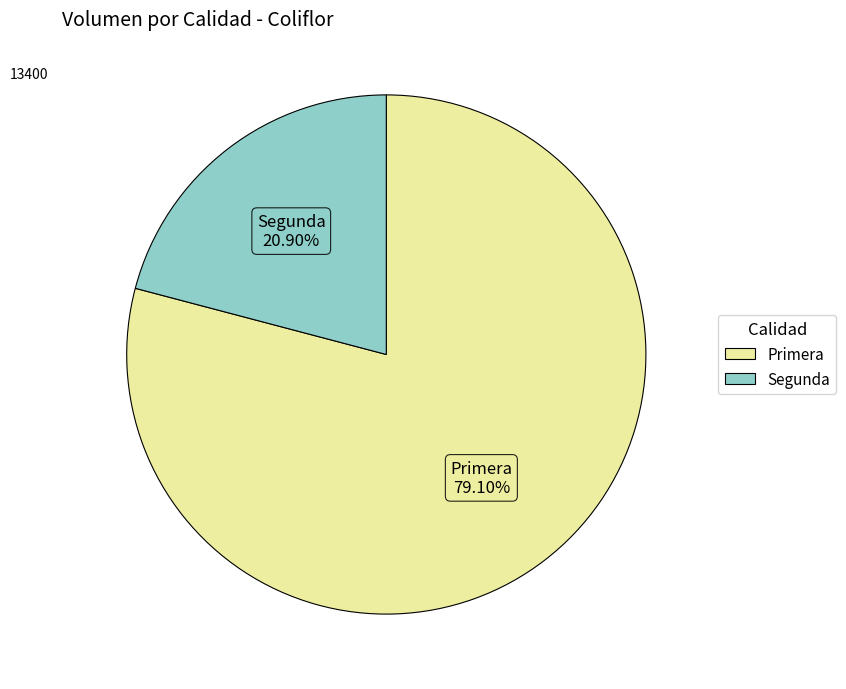

Combined, do Segunda and Primera account for over 50%?

Yes